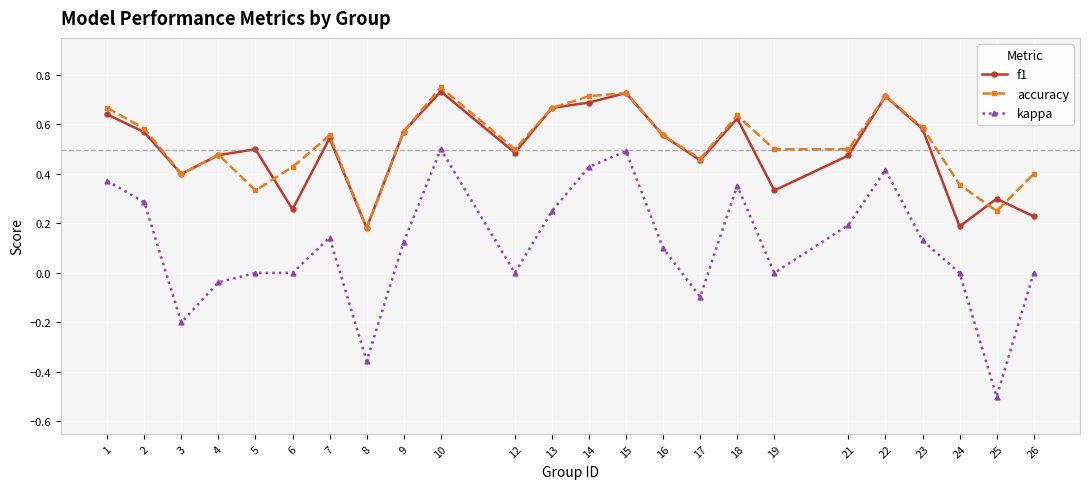

Is it true that kappa equals 0.1 at 23?

True